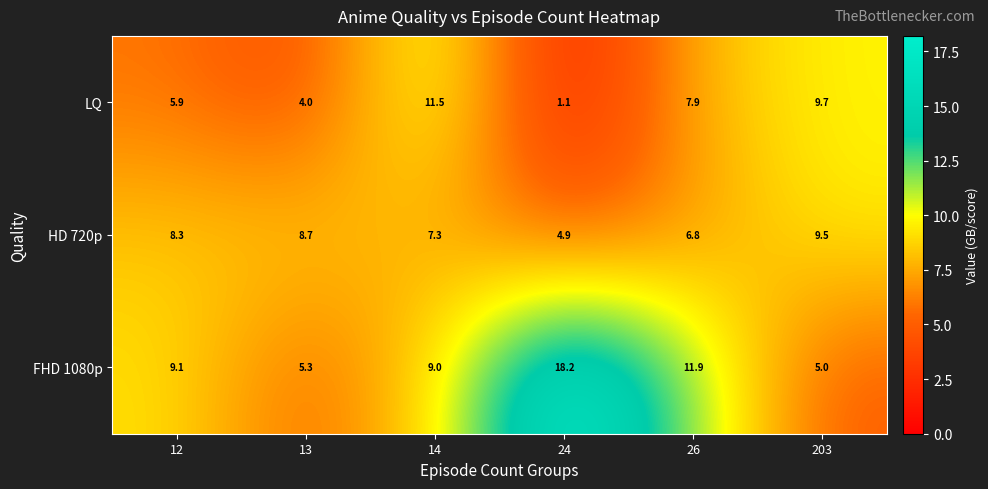

The FHD 1080p series shows 5.3 at 13. True or false?

True